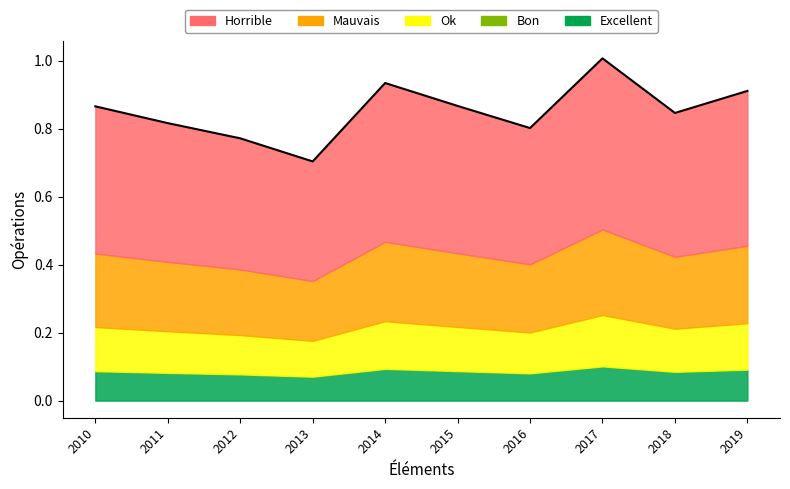

How many points are lower than both their immediate neighbors (excluding endpoints)?

3